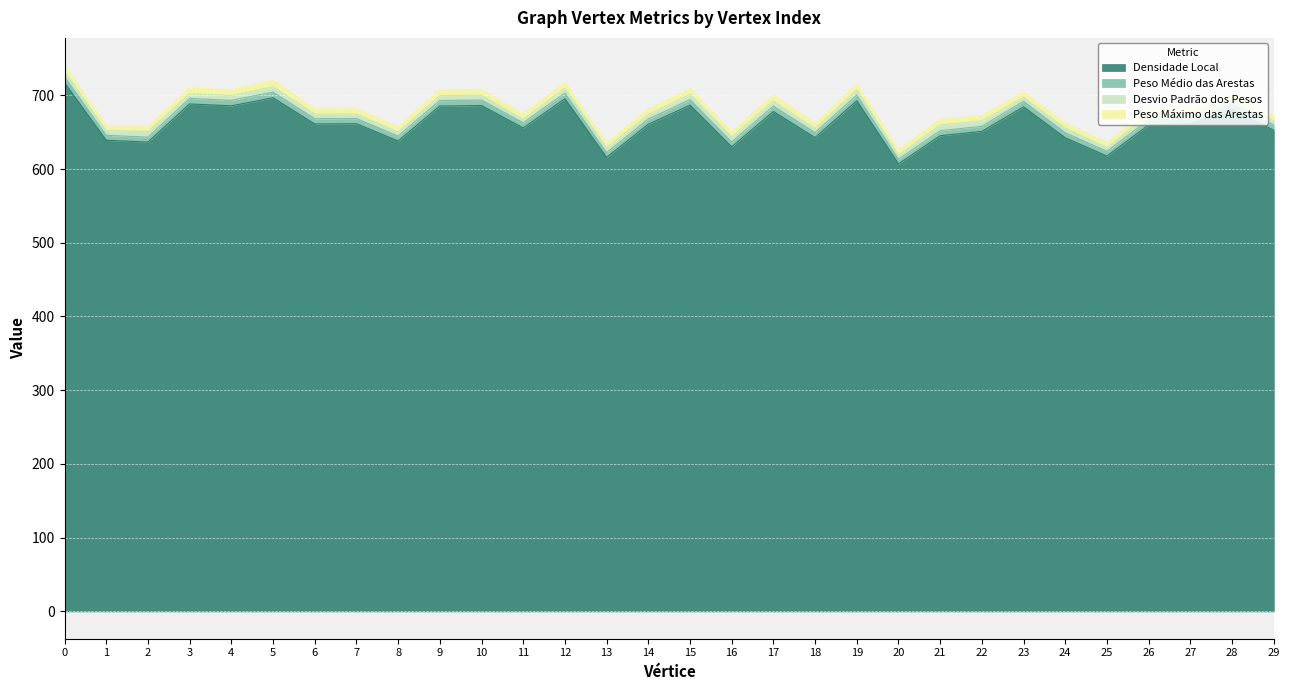

What is the highest value of the Densidade Local series?

717.0